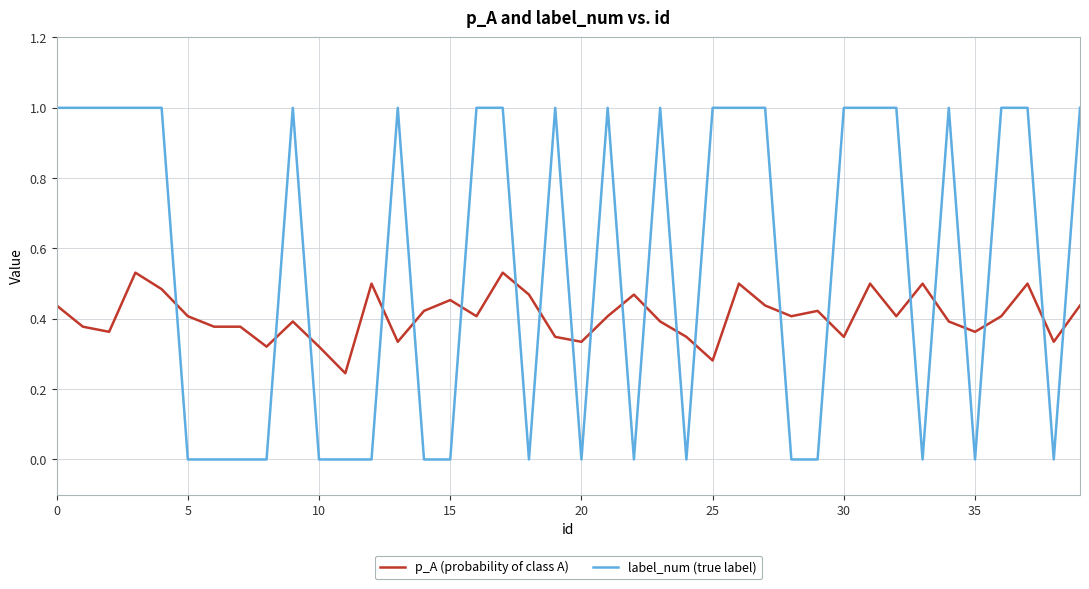

Rank the series by their maximum value, from highest to lowest.

label_num (true label), p_A (probability of class A)